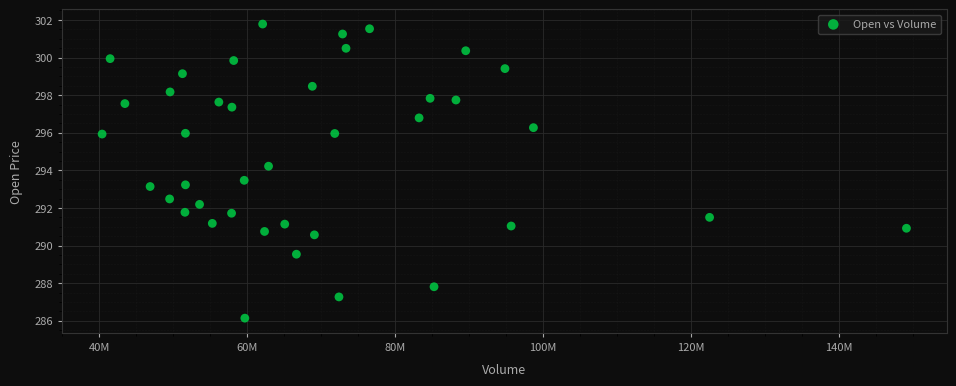

What is the range of Y values (max minus min)?

15.6